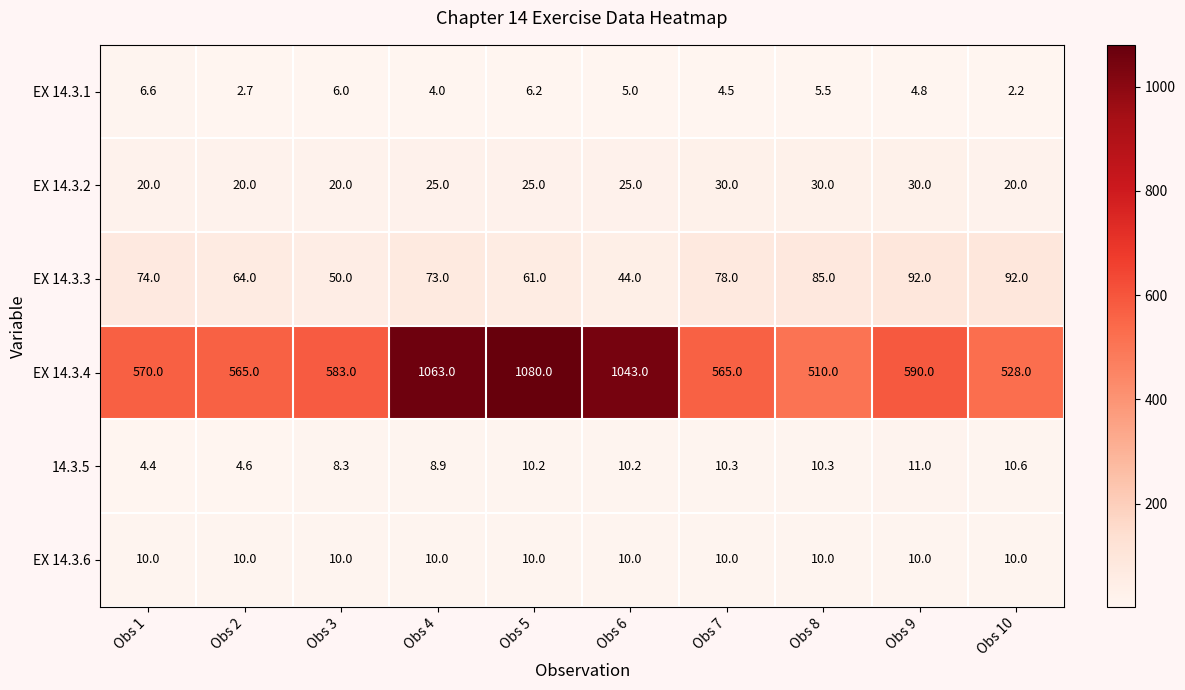

What is the difference between the EX 14.3.1 values at Obs 1 and Obs 5?

0.4